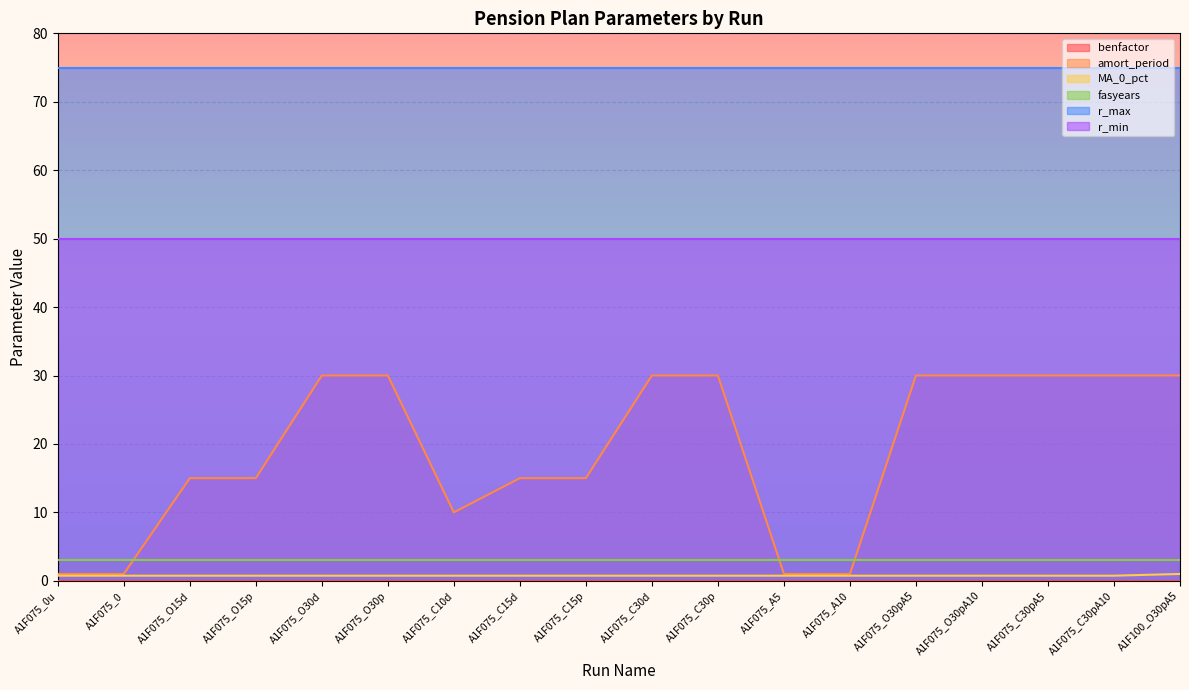

True or false: amort_period has a value of 8.9 at A1F075_O15p.

False